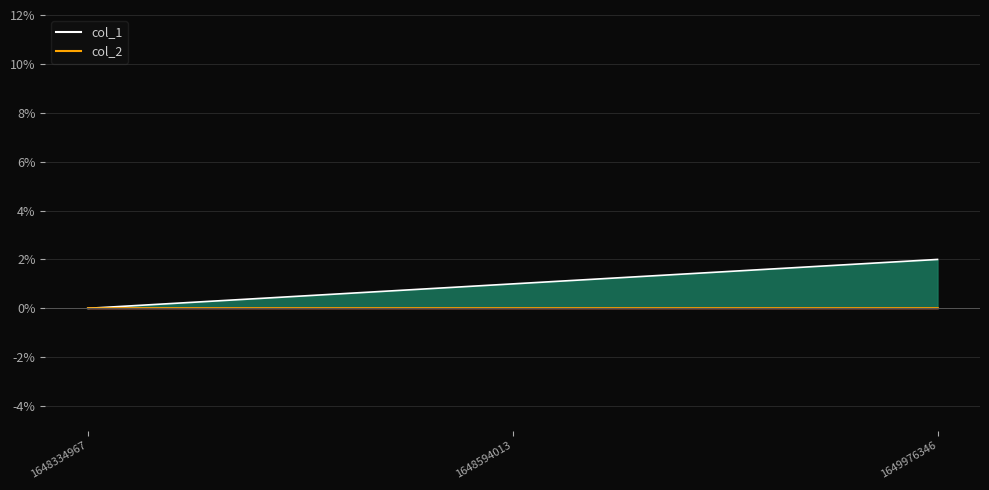

Between 1649976346 and 1648594013, which is larger?

1649976346